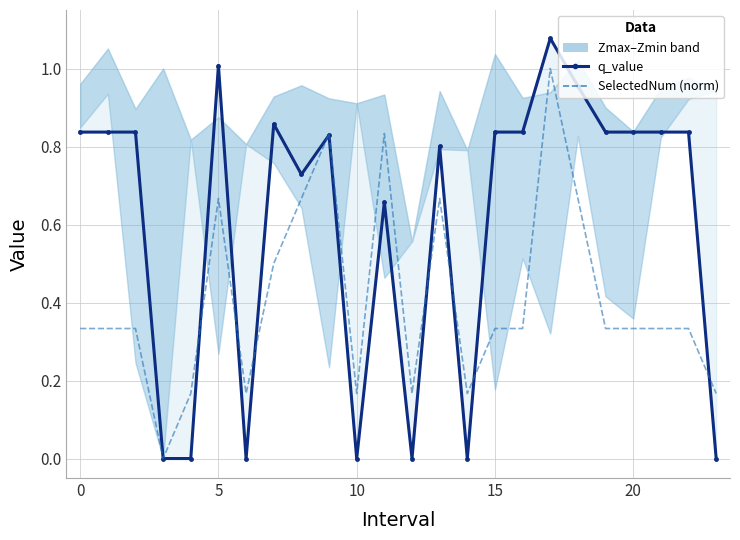

Is the value of SelectedNum (norm) at 13 greater than the value of q_value at 5?

No